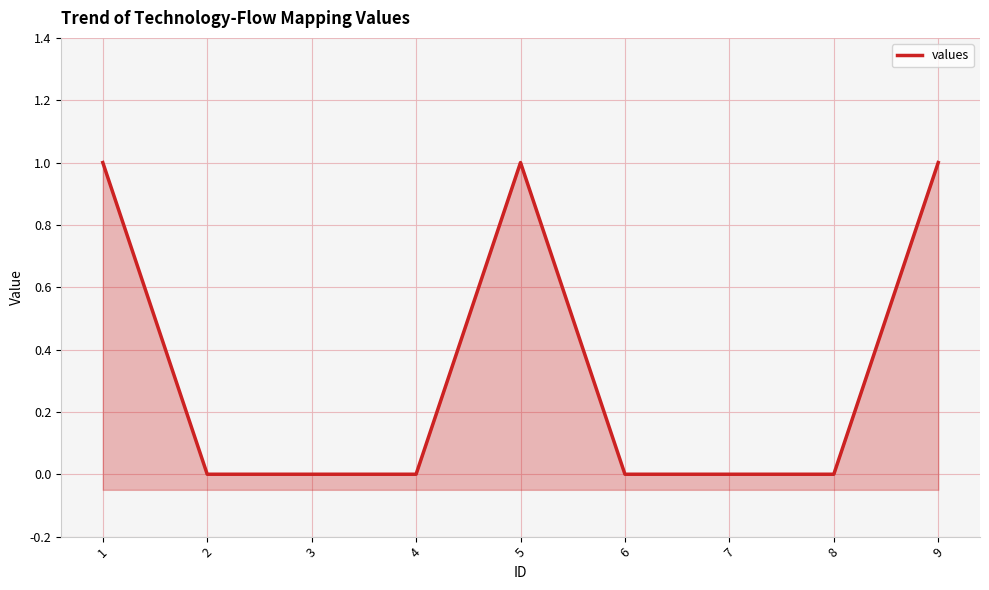

True or false: there are more than 0 points higher than both neighbors.

True